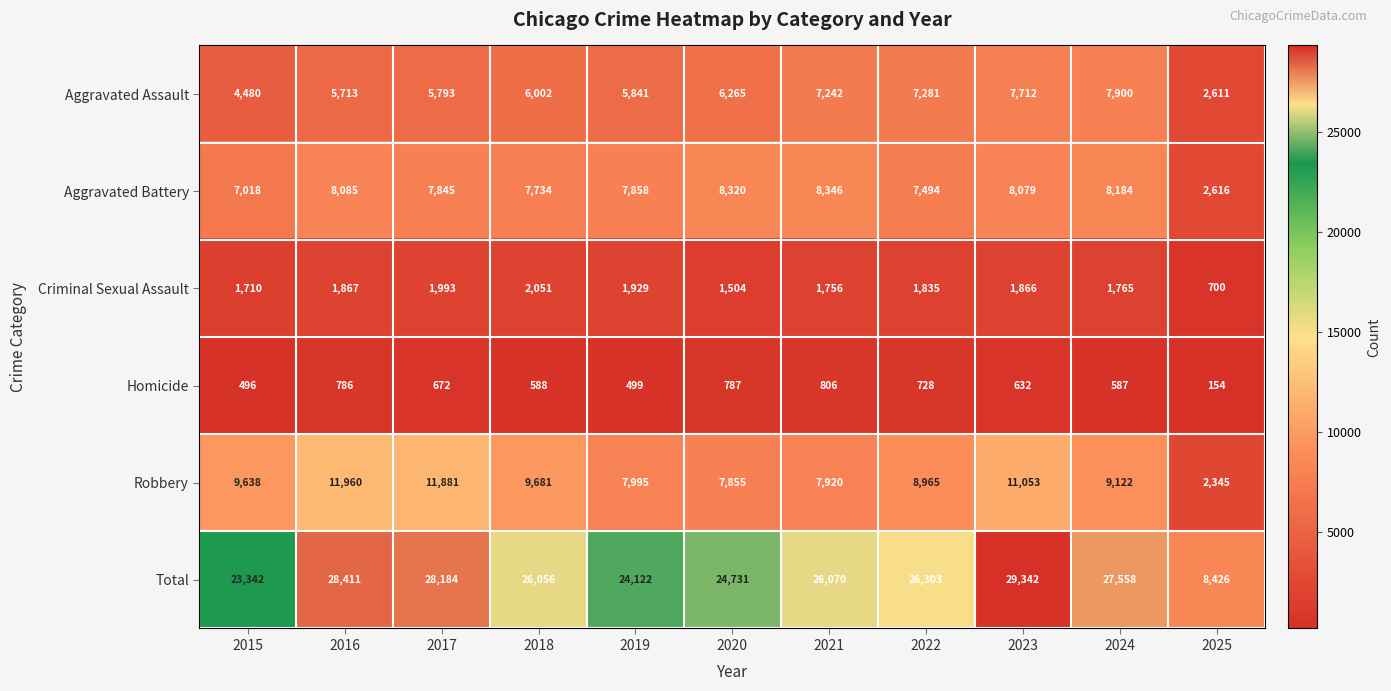

At which label does Criminal Sexual Assault first exceed 1835?

2016